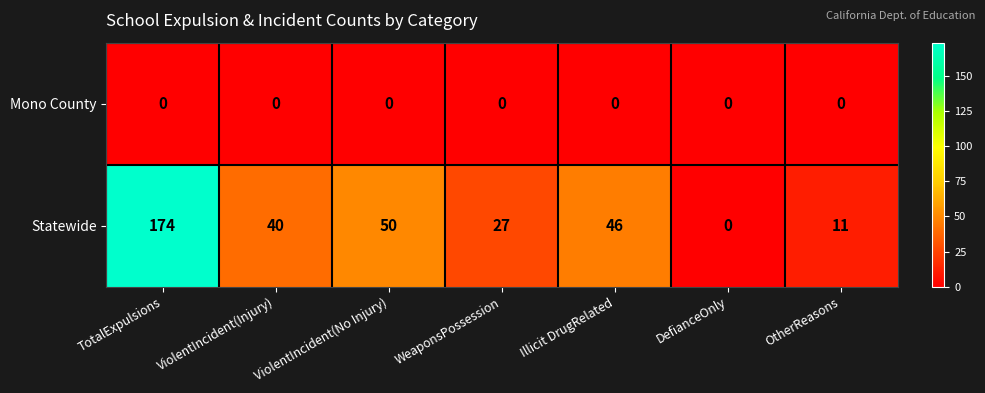

Which series has the largest total across all categories?

Statewide